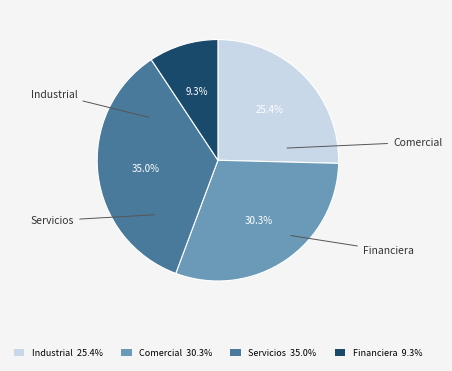

Is there any slice that represents more than half of the pie?

No